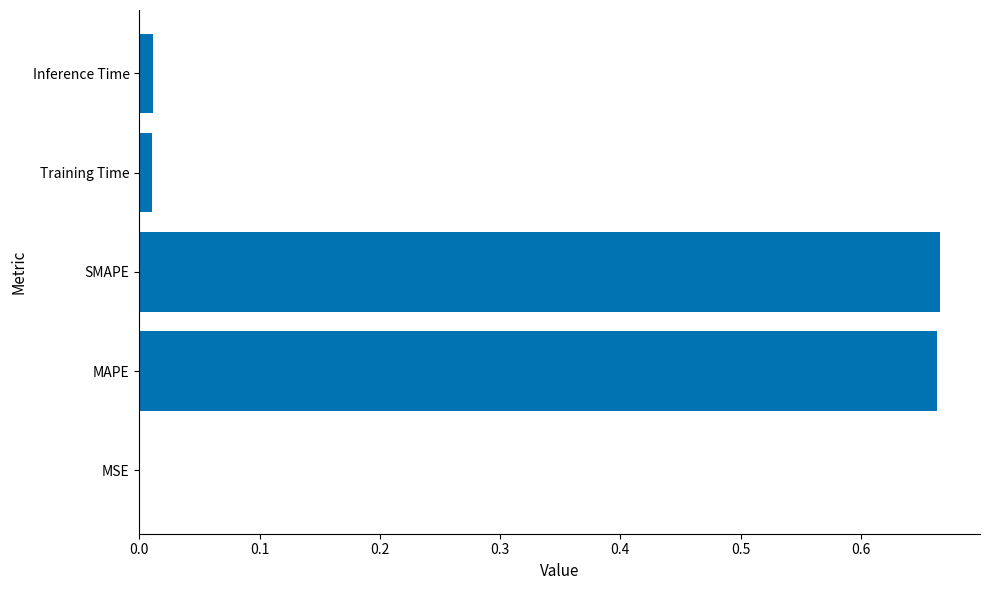

The chart shows a value of 0.2 at MAPE. True or false?

False